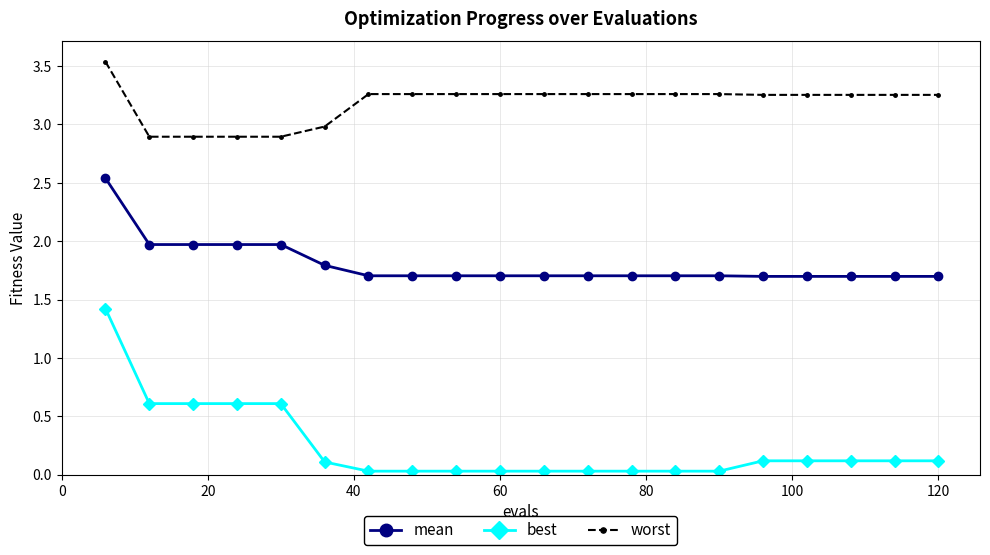

What is the lowest value of the worst series?

2.9